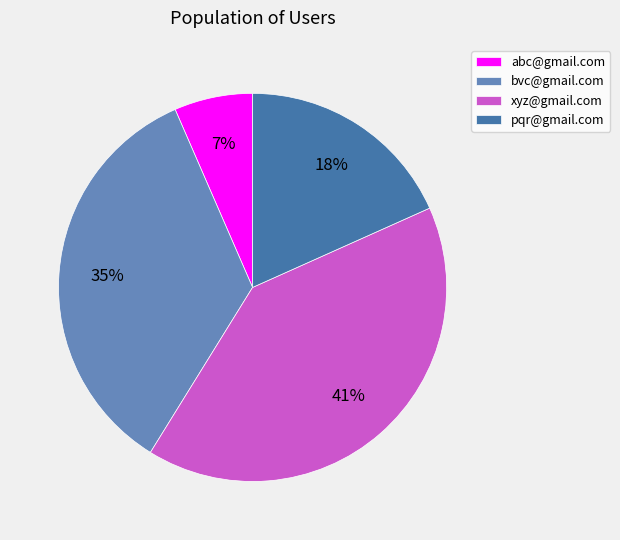

Which slice is the largest?

xyz@gmail.com